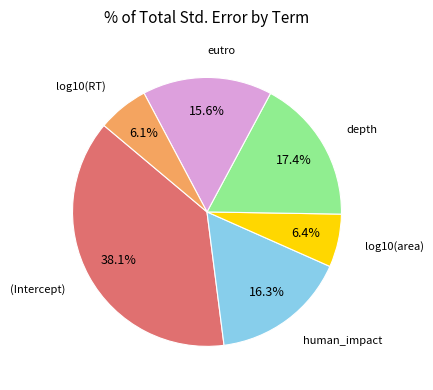

To the nearest percent, what percentage of the pie is human_impact?

16%